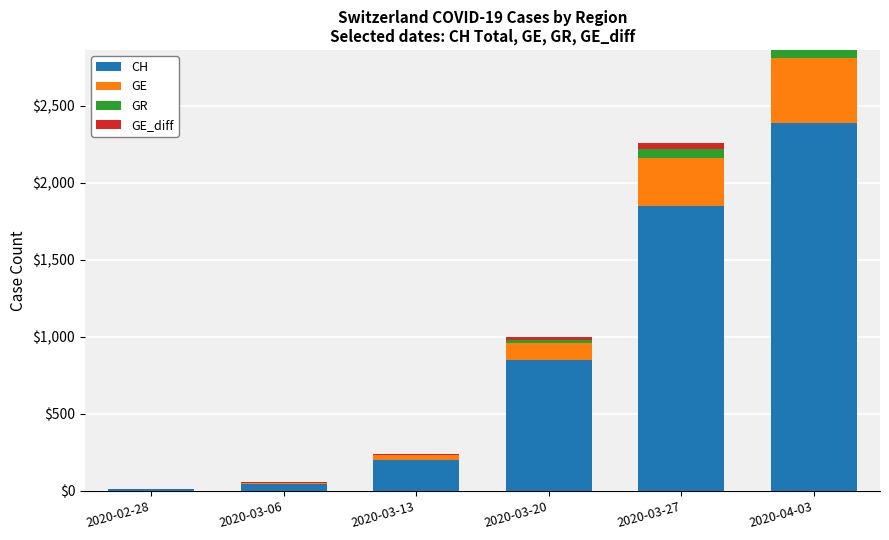

Which category has the highest value in the CH series?

2020-04-03